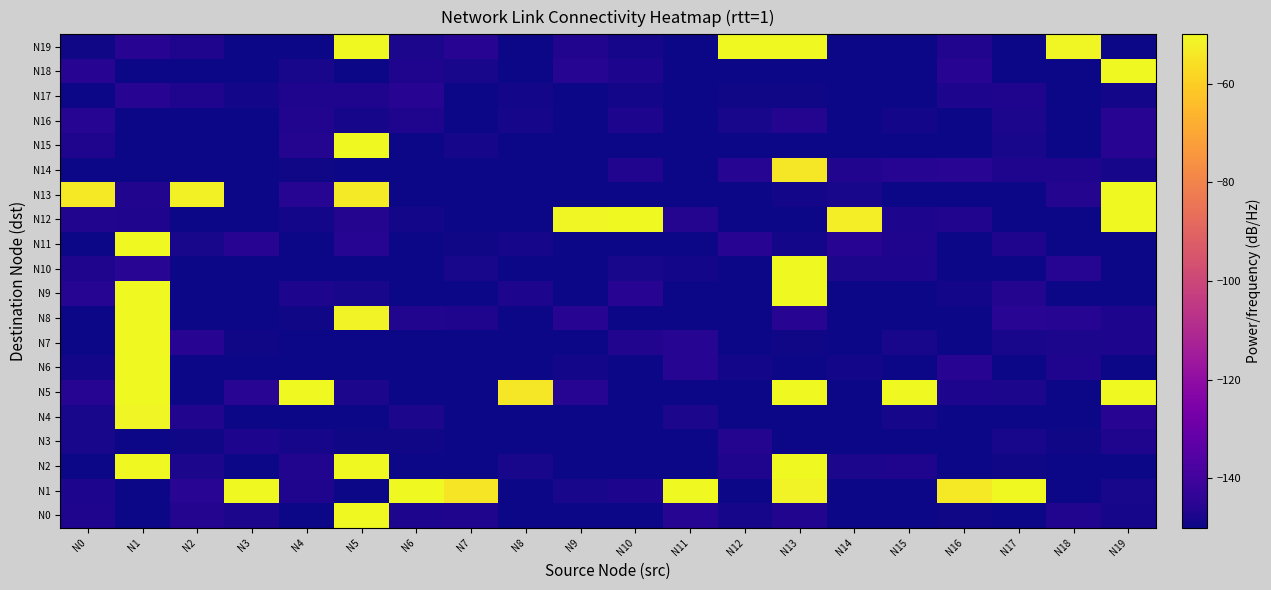

What is the maximum value shown in the chart?

-45.1